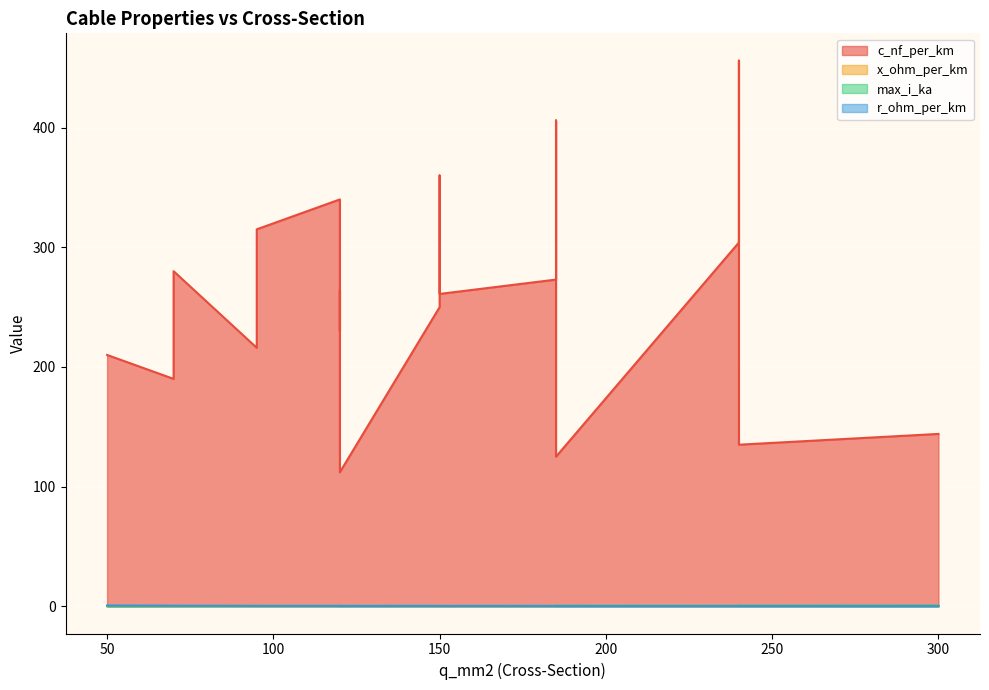

Which series changed the most between 95 and 150?

c_nf_per_km